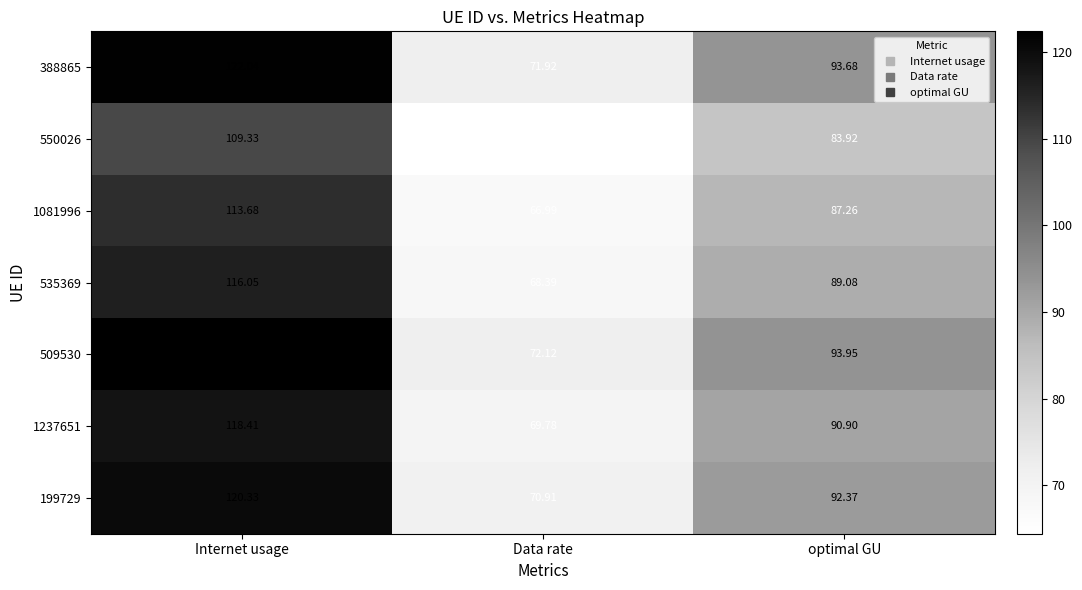

Rank the series by their maximum value, from lowest to highest.

550026, 1081996, 535369, 1237651, 199729, 388865, 509530